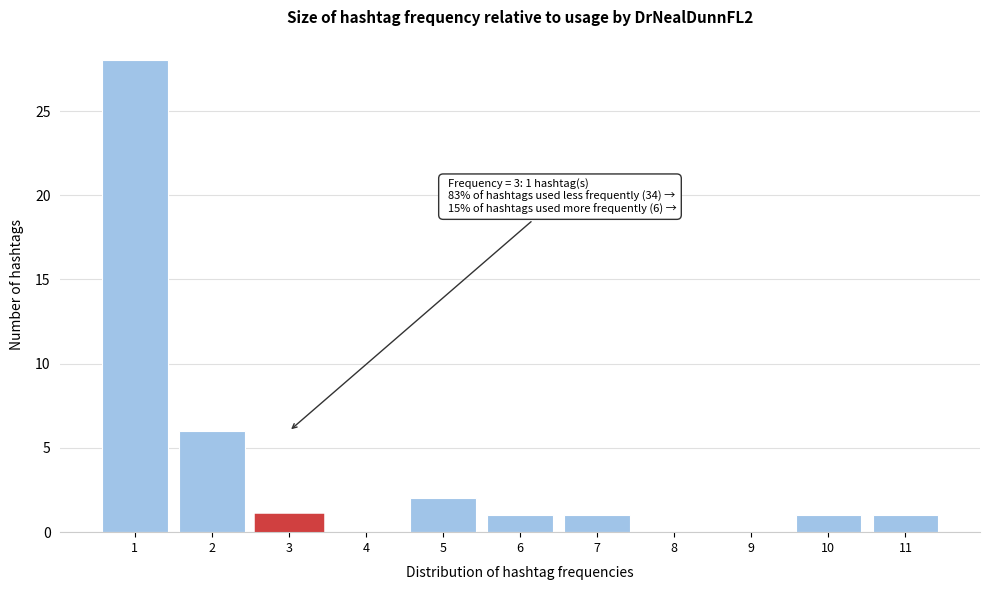

Reading left to right, extract all data points from this chart.

1=28	2=6	3=1	4=0	5=2	6=1	7=1	8=0	9=0	10=1	11=1